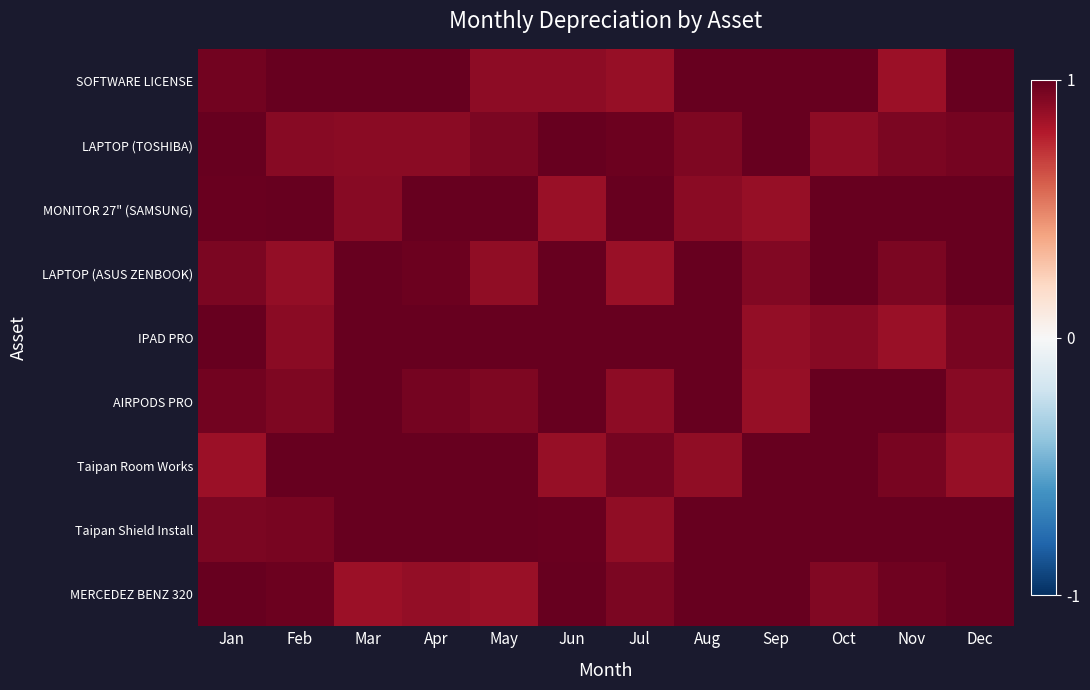

Reading left to right, extract all data points from this chart.

SOFTWARE LICENSE: Jan=1.0	Feb=1.0	Mar=1.0	Apr=1.0	May=0.9	Jun=0.9	Jul=0.9	Aug=1.0	Sep=1.0	Oct=1.0	Nov=0.9	Dec=1.0
LAPTOP (TOSHIBA): Jan=1.0	Feb=0.9	Mar=0.9	Apr=0.9	May=0.9	Jun=1.0	Jul=1.0	Aug=0.9	Sep=1.0	Oct=0.9	Nov=0.9	Dec=1.0
MONITOR 27" (SAMSUNG): Jan=1.0	Feb=1.0	Mar=0.9	Apr=1.0	May=1.0	Jun=0.9	Jul=1.0	Aug=0.9	Sep=0.9	Oct=1.0	Nov=1.0	Dec=1.0
LAPTOP (ASUS ZENBOOK): Jan=0.9	Feb=0.9	Mar=1.0	Apr=1.0	May=0.9	Jun=1.0	Jul=0.9	Aug=1.0	Sep=0.9	Oct=1.0	Nov=0.9	Dec=1.0
IPAD PRO: Jan=1.0	Feb=0.9	Mar=1.0	Apr=1.0	May=1.0	Jun=1.0	Jul=1.0	Aug=1.0	Sep=0.9	Oct=0.9	Nov=0.9	Dec=0.9
AIRPODS PRO: Jan=1.0	Feb=0.9	Mar=1.0	Apr=1.0	May=0.9	Jun=1.0	Jul=0.9	Aug=1.0	Sep=0.9	Oct=1.0	Nov=1.0	Dec=0.9
Taipan Room Works: Jan=0.9	Feb=1.0	Mar=1.0	Apr=1.0	May=1.0	Jun=0.9	Jul=1.0	Aug=0.9	Sep=1.0	Oct=1.0	Nov=0.9	Dec=0.9
Taipan Shield Install: Jan=0.9	Feb=0.9	Mar=1.0	Apr=1.0	May=1.0	Jun=1.0	Jul=0.9	Aug=1.0	Sep=1.0	Oct=1.0	Nov=1.0	Dec=1.0
MERCEDEZ BENZ 320: Jan=1.0	Feb=1.0	Mar=0.9	Apr=0.9	May=0.9	Jun=1.0	Jul=0.9	Aug=1.0	Sep=1.0	Oct=0.9	Nov=1.0	Dec=1.0